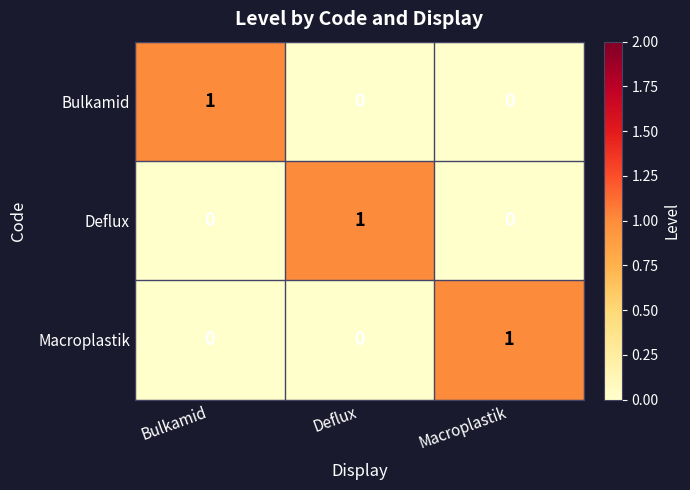

The Bulkamid series shows 0 at Deflux. True or false?

True